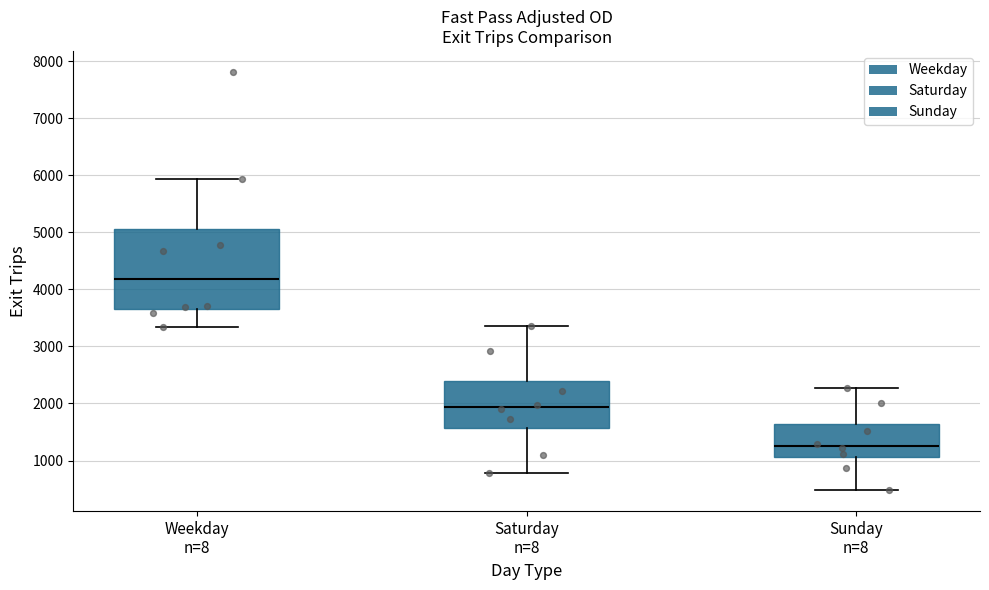

Where is the upper edge of the box for Weekday n=8 on the y-axis? The values are not printed on the chart, so give them approximately, as read against the axis.

5100